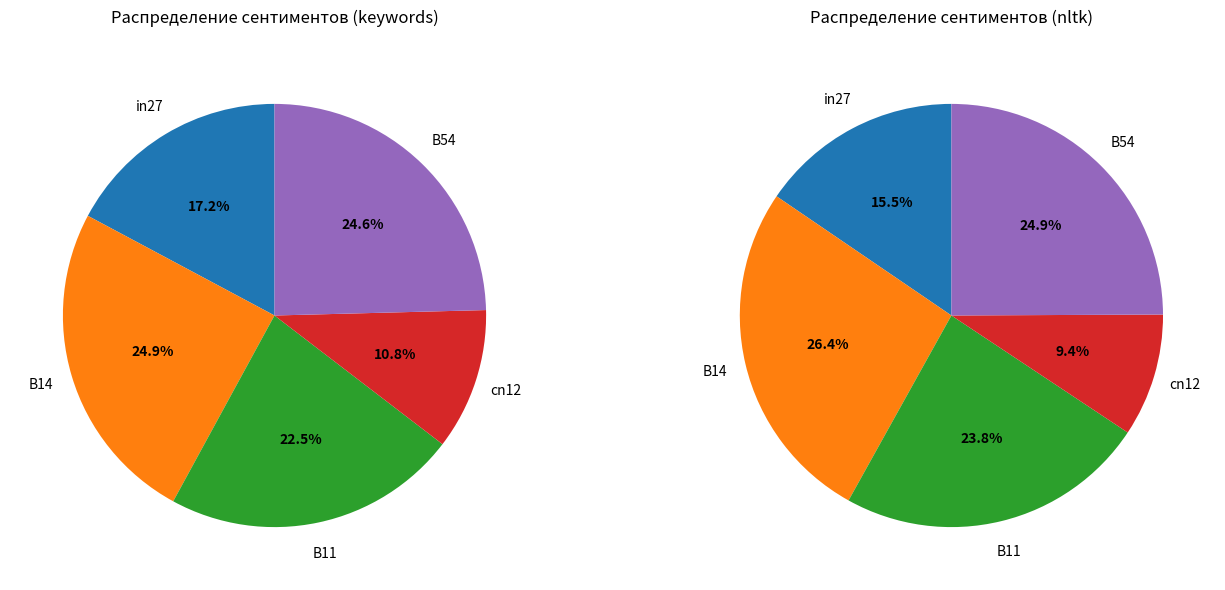

True or false: B54 accounts for 25% of the total.

True